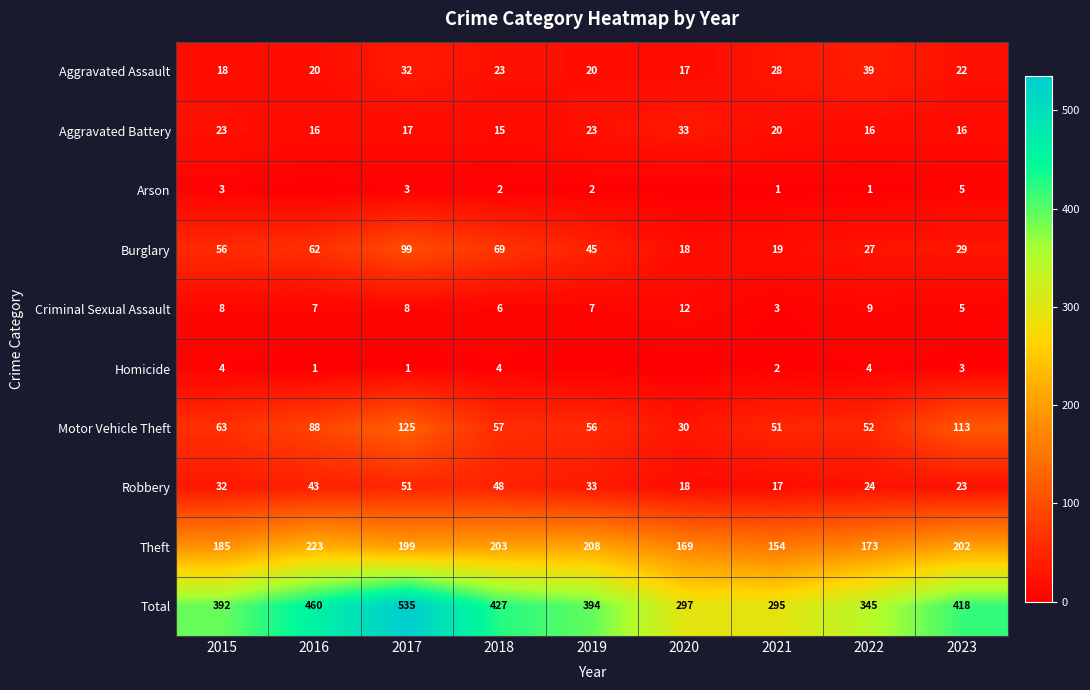

True or false: Motor Vehicle Theft has a value of 51 at 2017.

False